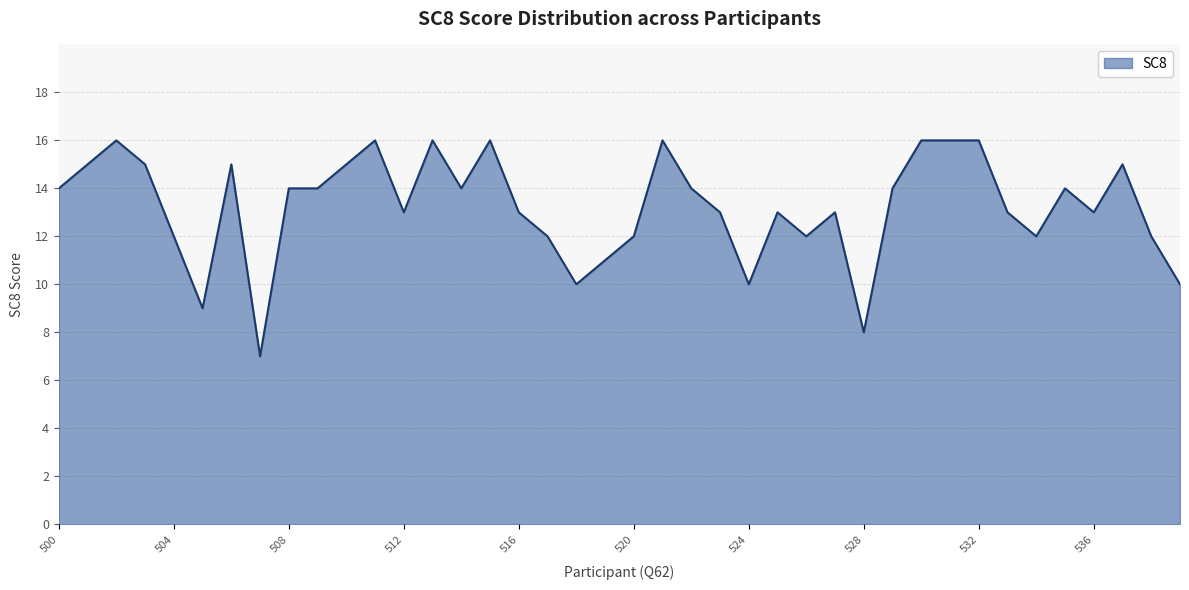

Reading right to left, transcribe all the data shown in this chart.

10	12	15	13	14	12	13	16	16	16	14	8	13	12	13	10	13	14	16	12	11	10	12	13	16	14	16	13	16	15	14	14	7	15	9	12	15	16	15	14